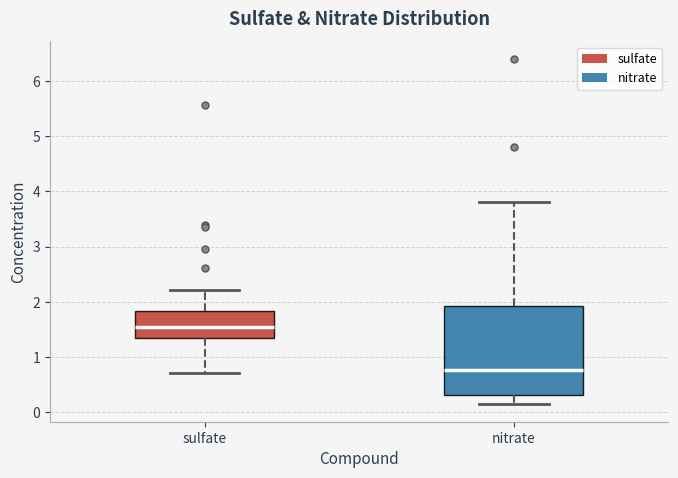

Reading left to right, read every box against the y-axis: the position of its median line, the range the box covers, and the ends of its whiskers. The values are not printed on the chart, so give them approximately, as read against the axis.

sulfate: median 1.5, box 1.3 to 1.8, whiskers 0.7 to 2.2
nitrate: median 0.8, box 0.3 to 1.9, whiskers 0.1 to 3.8